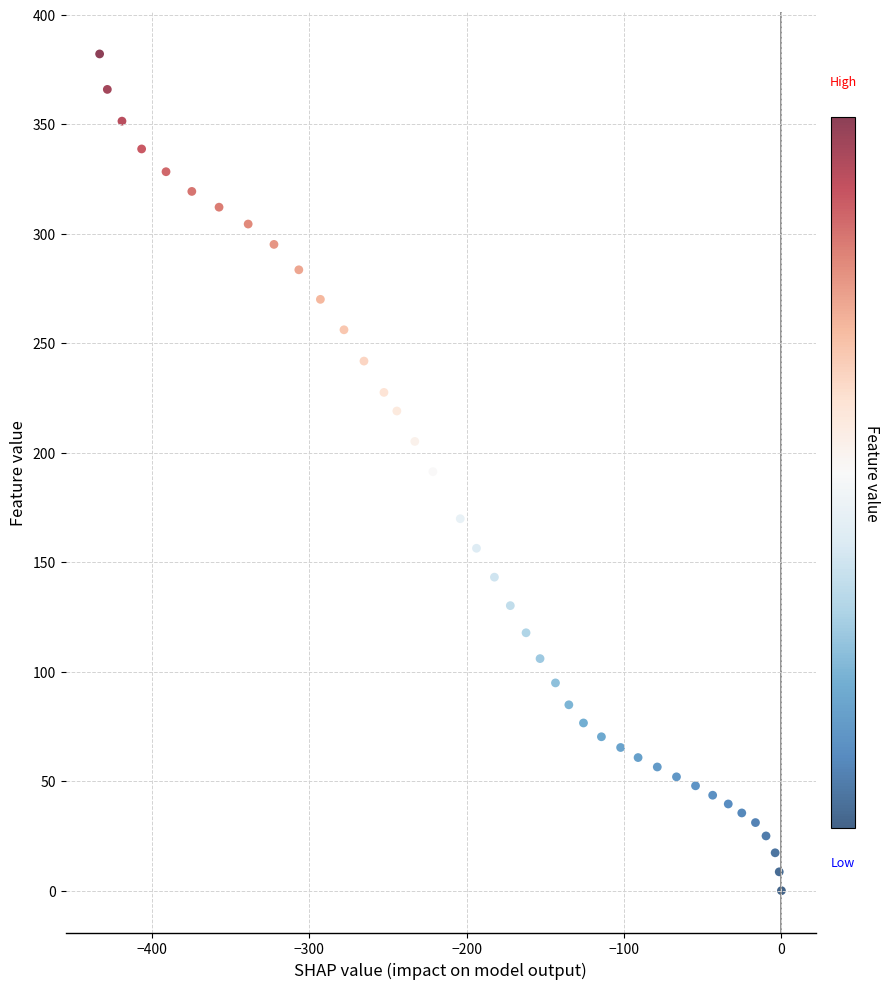

What is the range of X values (max minus min)?

433.3